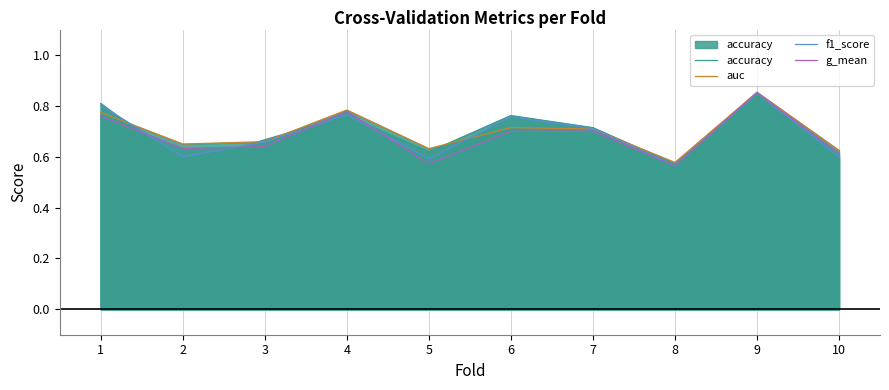

Which series has the largest range (max minus min)?

g_mean